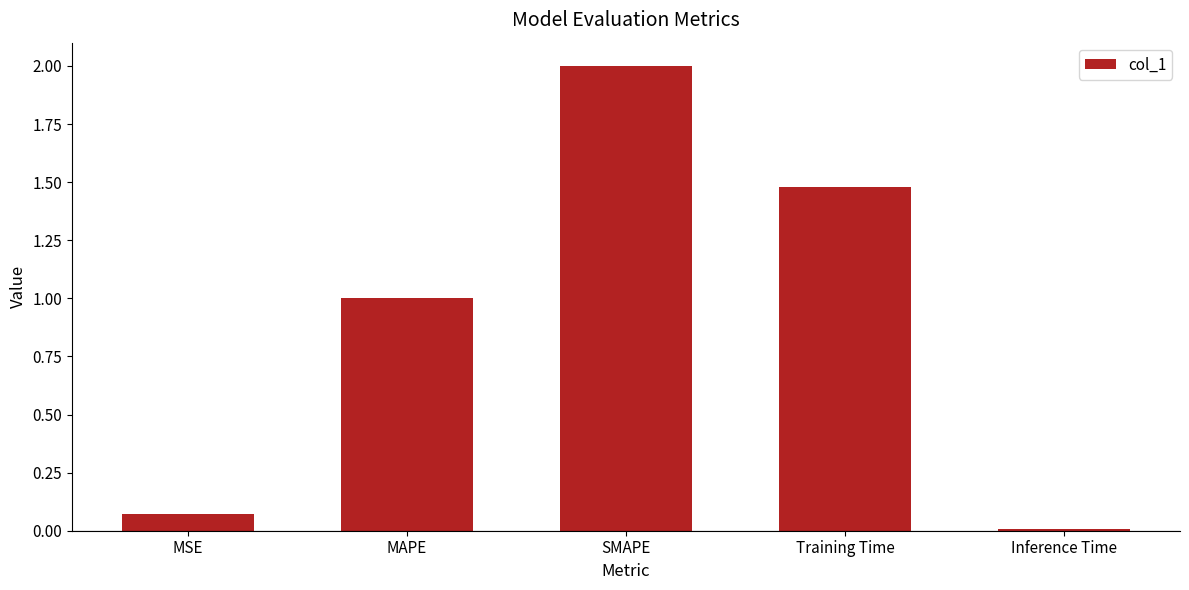

At which label does the data first exceed 1?

MAPE